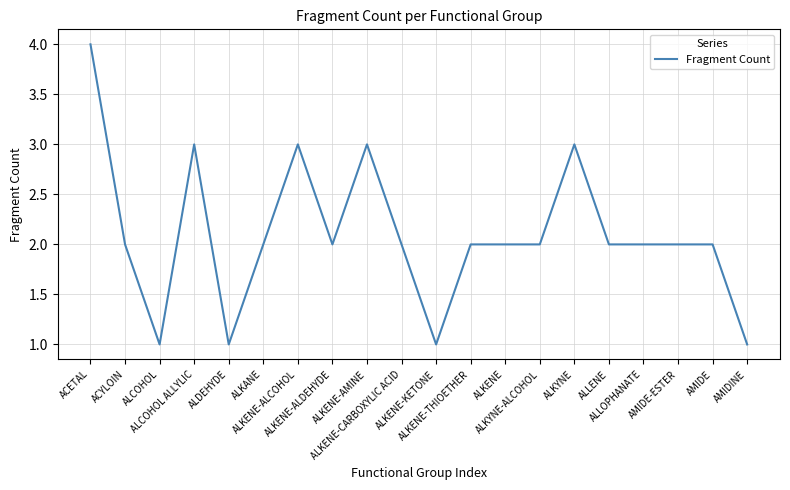

What is the difference between the maximum and minimum values?

3